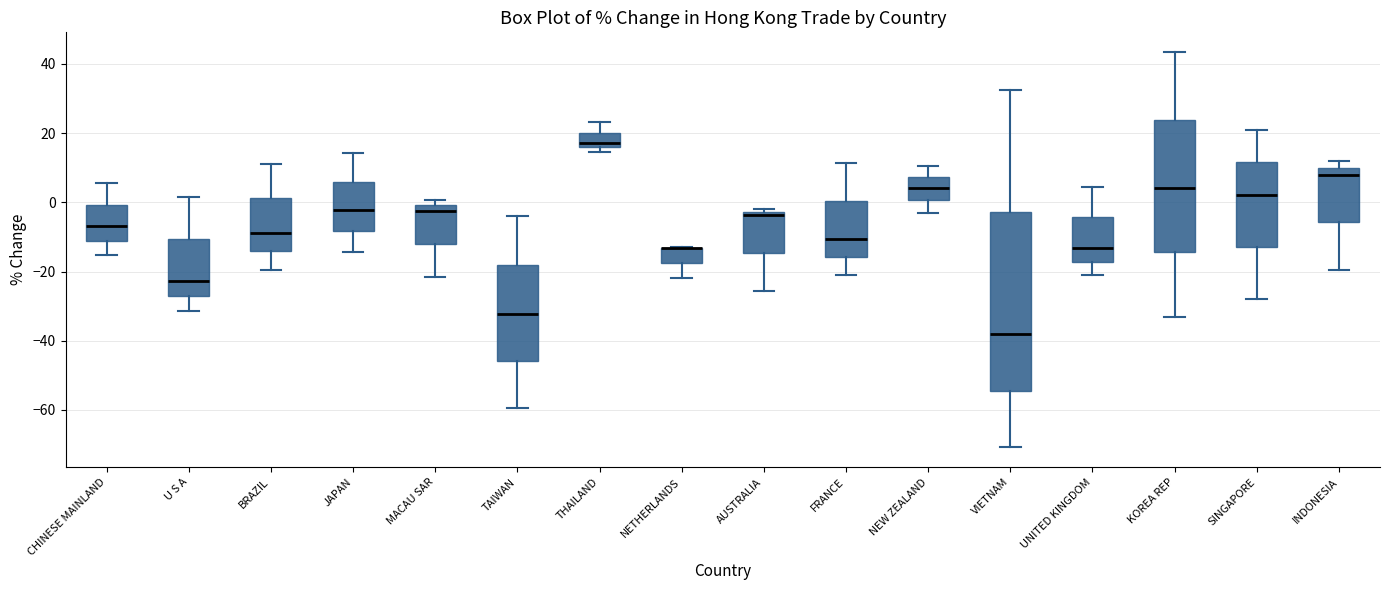

Reading left to right, read every box against the y-axis: the position of its median line, the range the box covers, and the ends of its whiskers. The values are not printed on the chart, so give them approximately, as read against the axis.

CHINESE MAINLAND: median -6, box -12 to 0, whiskers -16 to 6
U S A: median -22, box -28 to -10, whiskers -32 to 2
BRAZIL: median -8, box -14 to 2, whiskers -20 to 12
JAPAN: median -2, box -8 to 6, whiskers -14 to 14
MACAU SAR: median -2, box -12 to 0, whiskers -22 to 0 (just above the box's upper edge)
TAIWAN: median -32, box -46 to -18, whiskers -60 to -4
THAILAND: median 18, box 16 to 20, whiskers 14 to 24
NETHERLANDS: median -14 (drawn on the box's upper edge), box -18 to -14, whiskers -22 to -12
AUSTRALIA: median -4, box -14 to -2, whiskers -26 to -2 (just above the box's upper edge)
FRANCE: median -10, box -16 to 0, whiskers -22 to 12
NEW ZEALAND: median 4, box 0 to 8, whiskers -4 to 10
VIETNAM: median -38, box -54 to -2, whiskers -70 to 32
UNITED KINGDOM: median -14, box -18 to -4, whiskers -22 to 4
KOREA REP: median 4, box -14 to 24, whiskers -34 to 44
SINGAPORE: median 2, box -12 to 12, whiskers -28 to 22
INDONESIA: median 8, box -6 to 10, whiskers -20 to 12